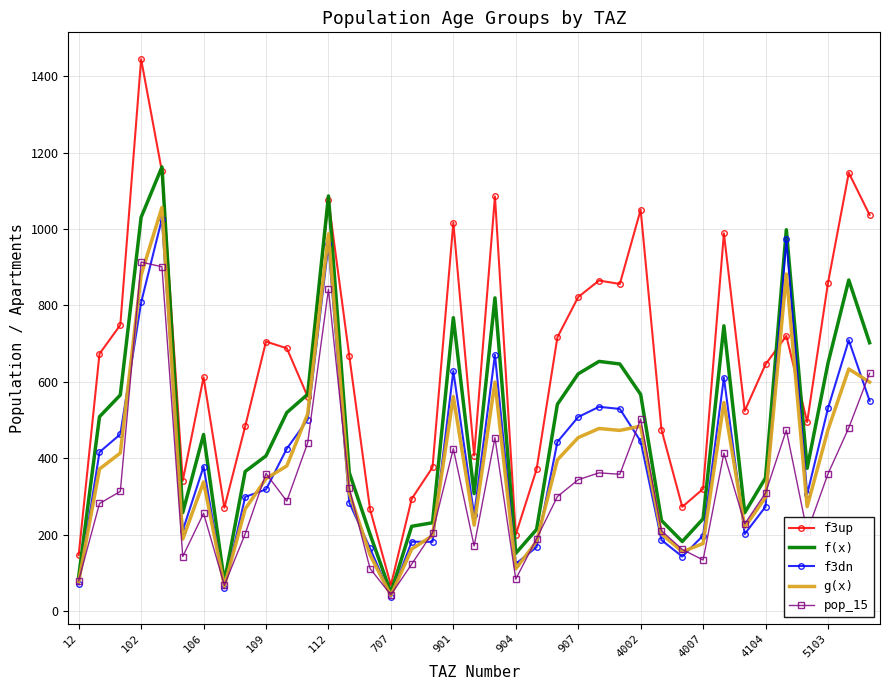

List the series in order of their peak value, lowest first.

pop_15, f3dn, g(x), f(x), f3up